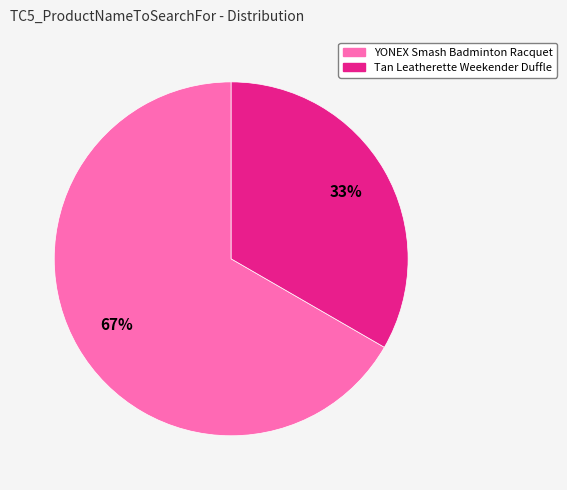

Combined, do Tan Leatherette Weekender Duffle and YONEX Smash Badminton Racquet account for over 50%?

Yes